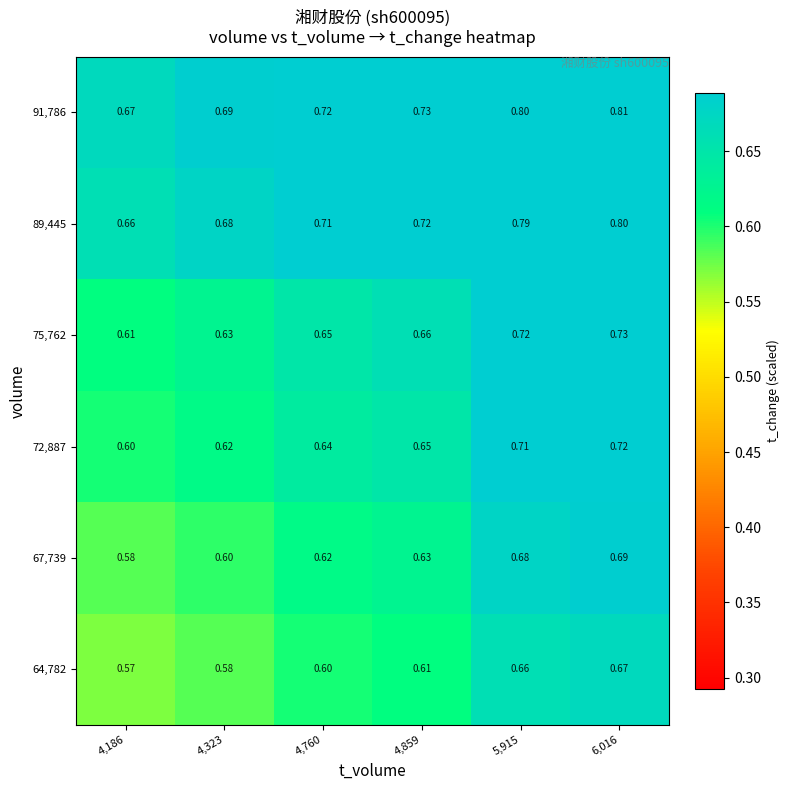

Is the value of 64,782 at 6,016 greater than the value of 67,739 at 6,016?

No